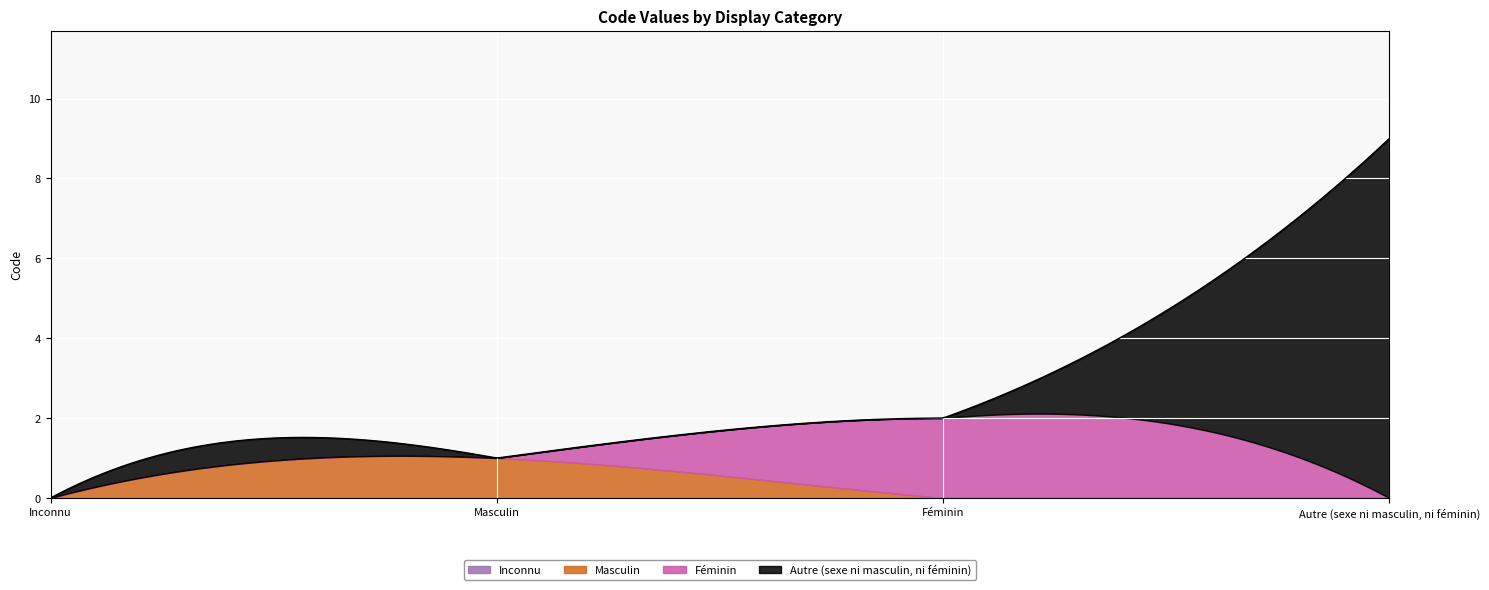

What is the label of the 1st point from the left?

Inconnu